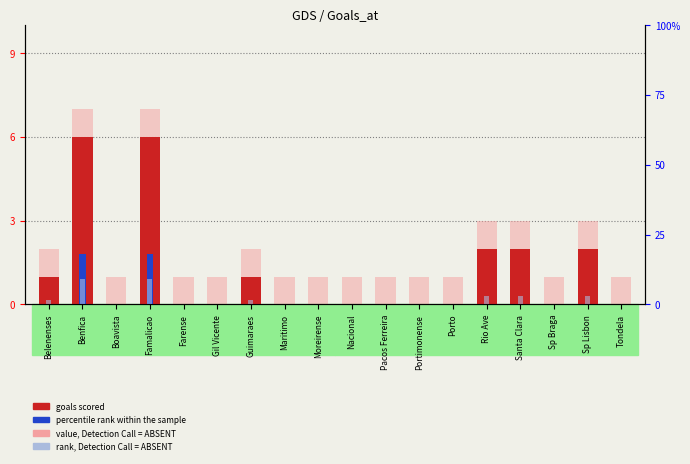

What value does the value, Detection Call = ABSENT series have at Famalicao?

7.0